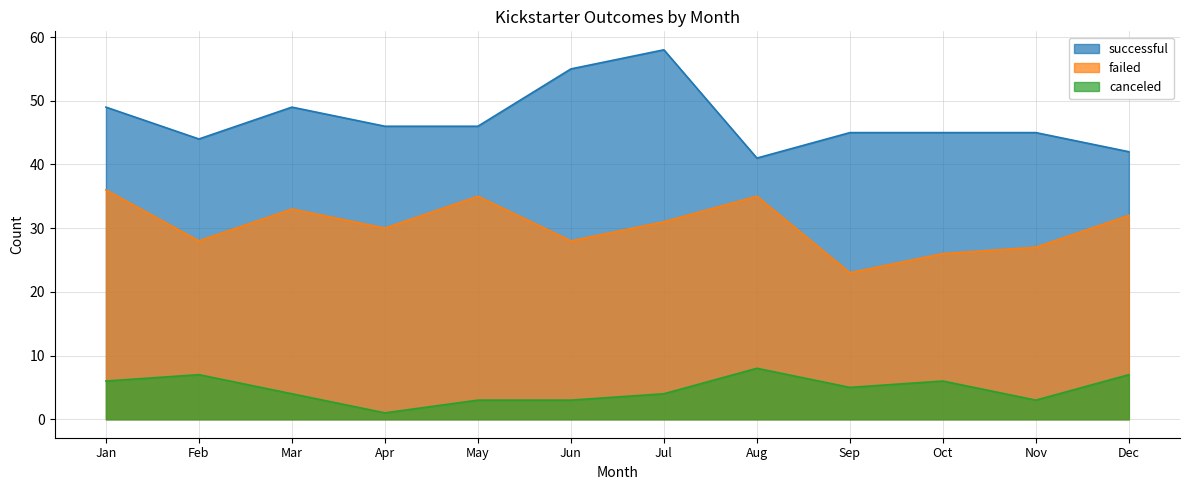

Which series has the largest total across all categories?

successful